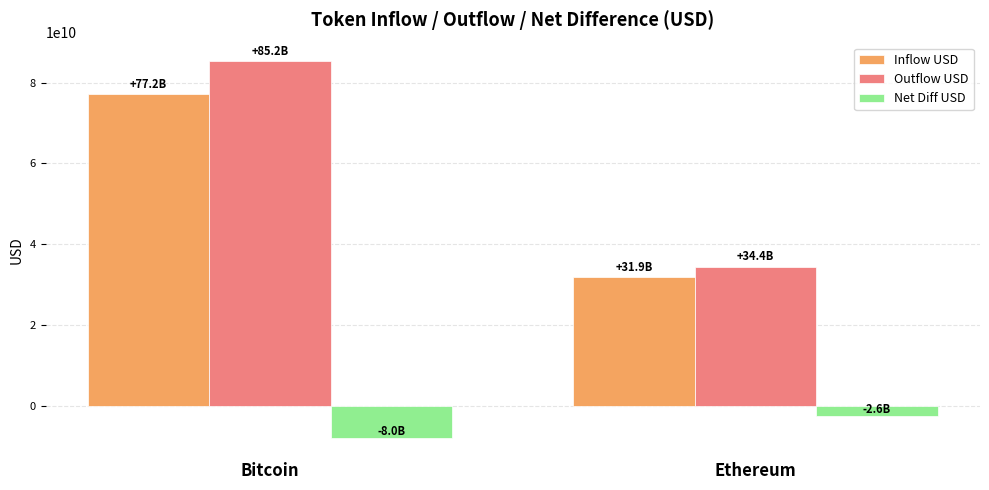

What are all the series names shown in the legend?

Inflow USD, Outflow USD, Net Diff USD